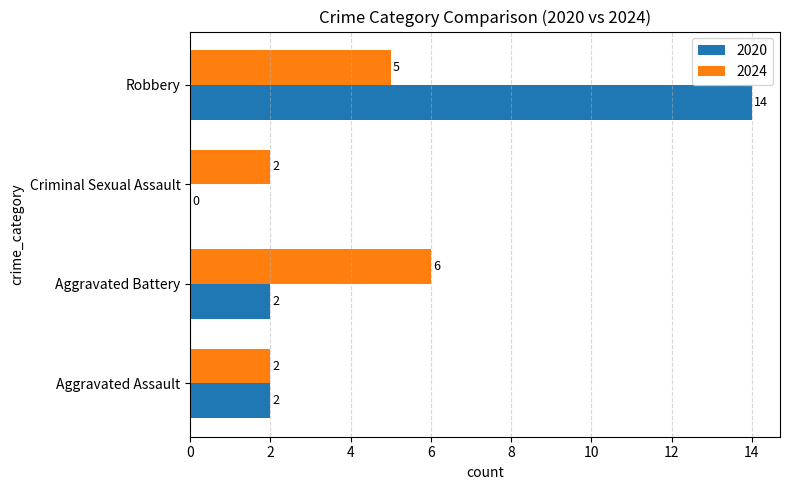

At which category is the sum across all series the highest?

Robbery